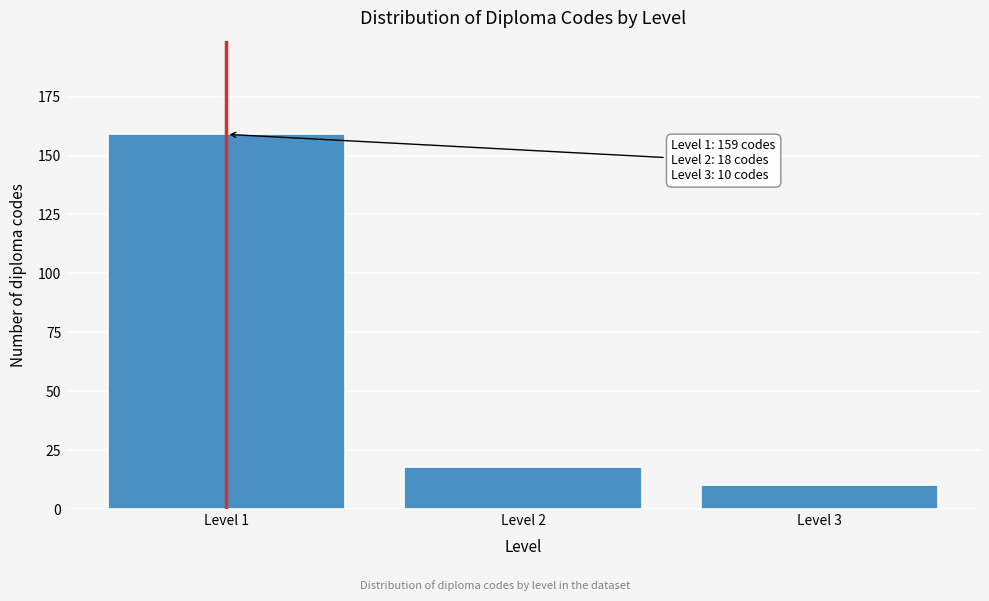

Reading right to left, transcribe all the data shown in this chart.

10	18	159